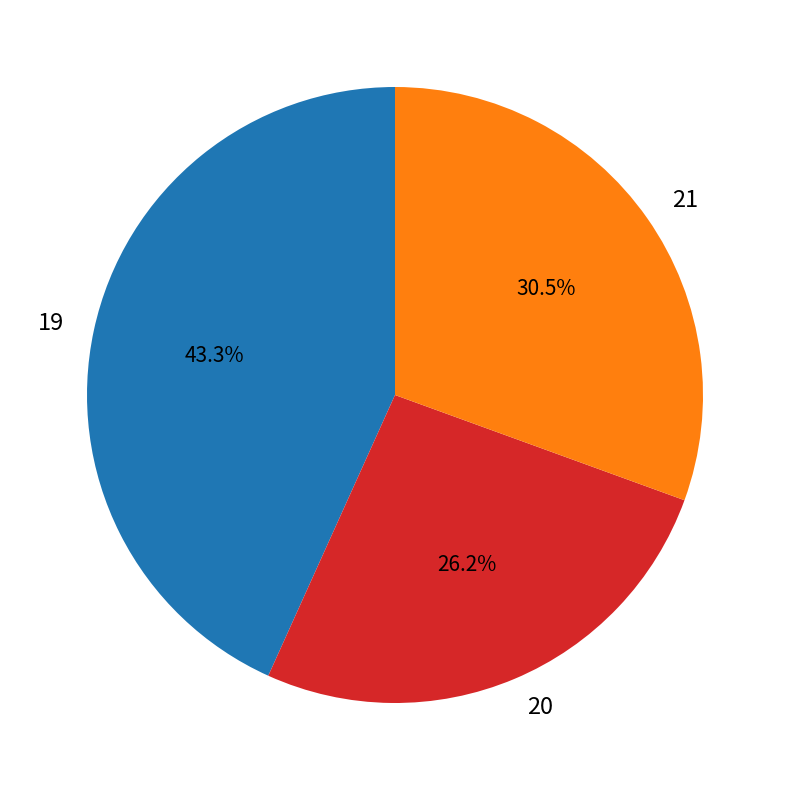

Between 20 and 19, which is larger?

19